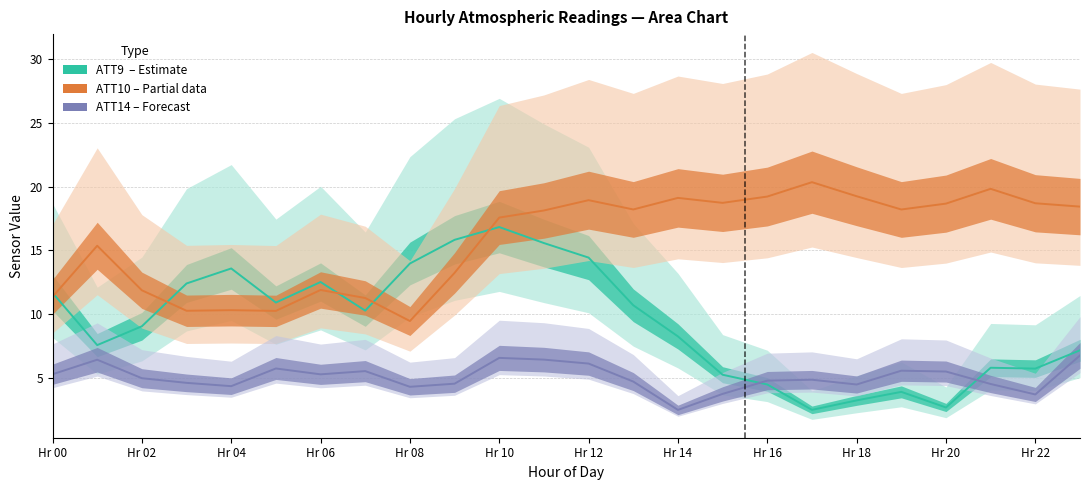

True or false: ATT14 (Forecast) has more than 0 points higher than both neighbors.

True